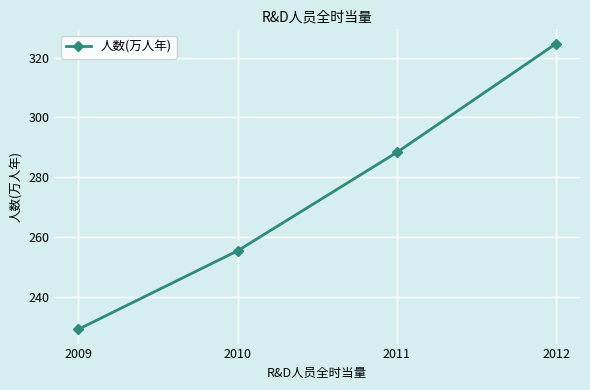

The chart shows a value of 288.3 at 2011. True or false?

True